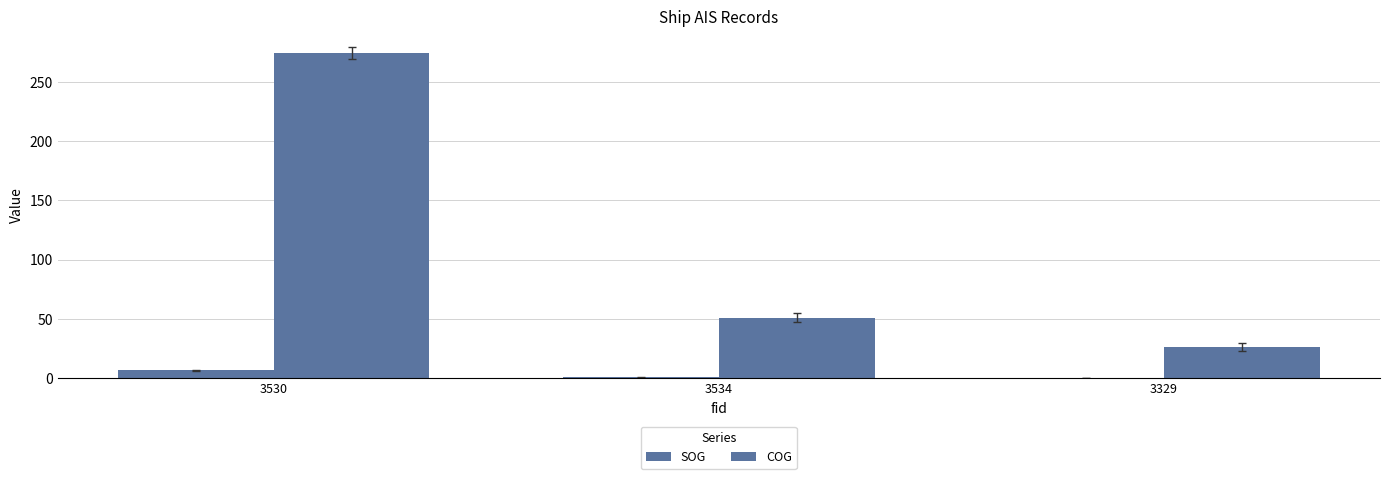

True or false: SOG has a value of 0.1 at 3329.

False